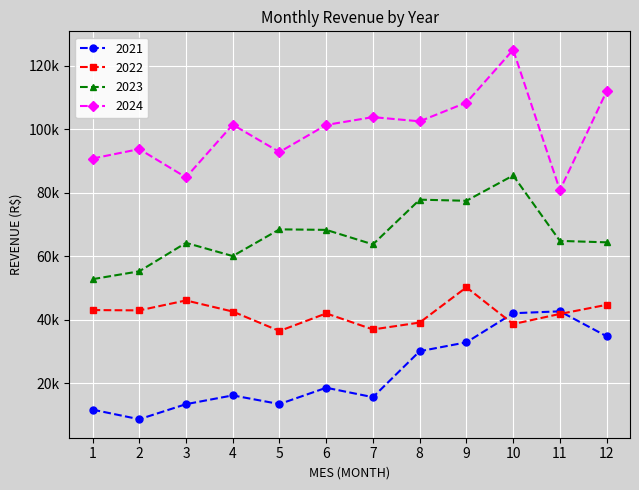

Is this an area chart (filled region under the line)?

No